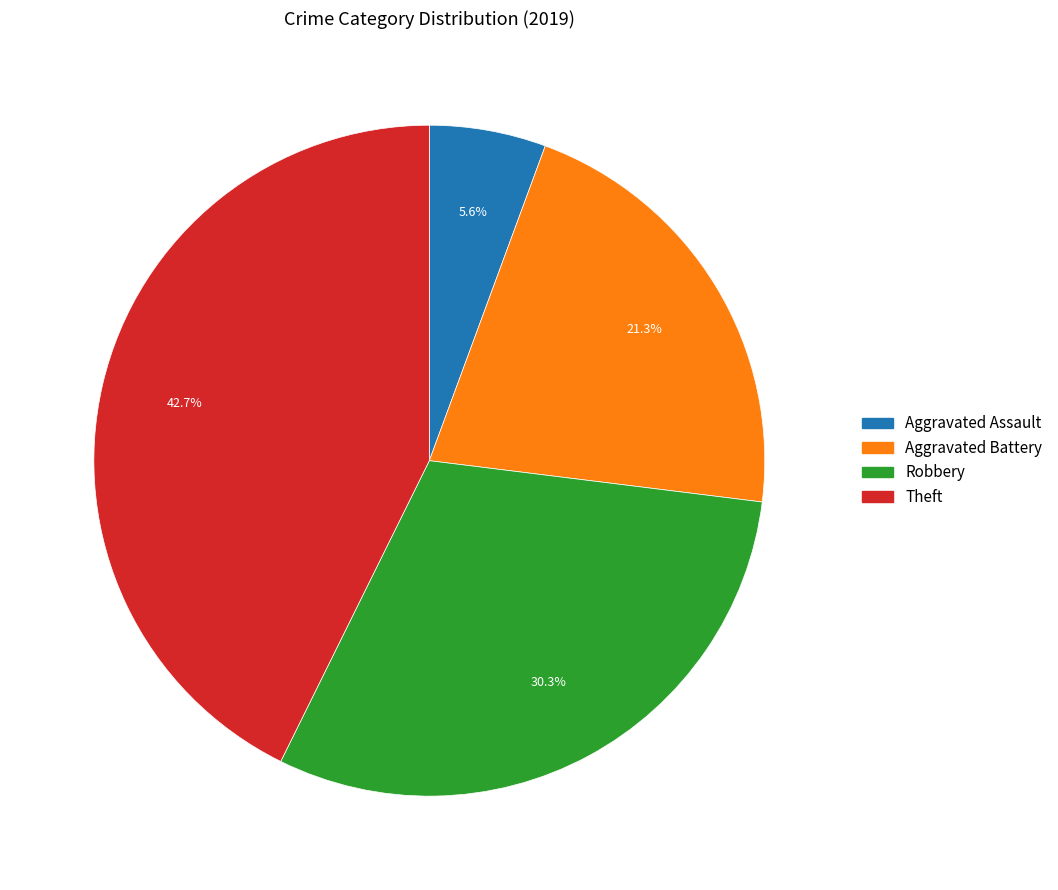

Is there a majority slice in this chart?

No